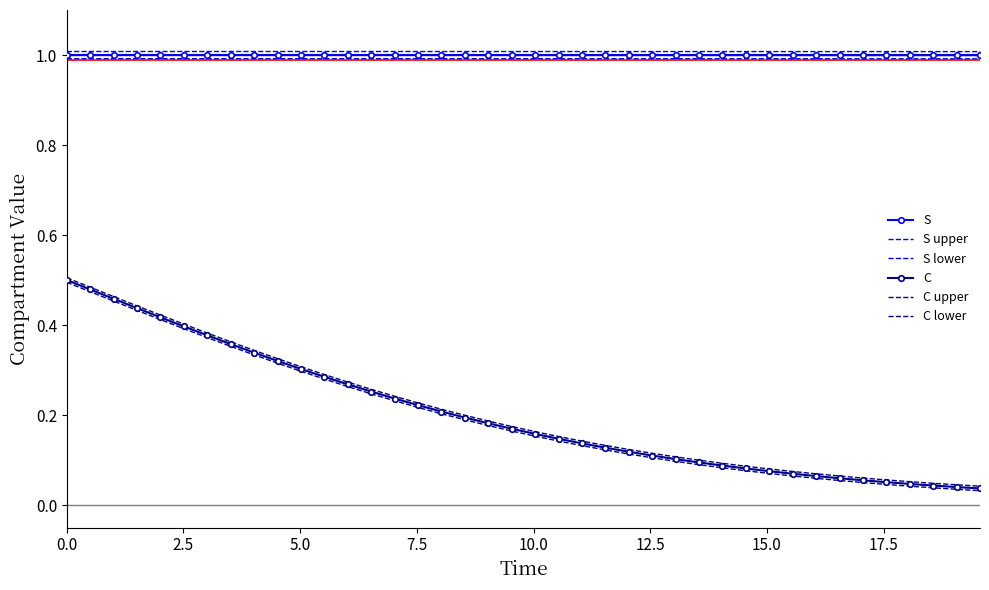

What is the sum of all C lower values?

7.9